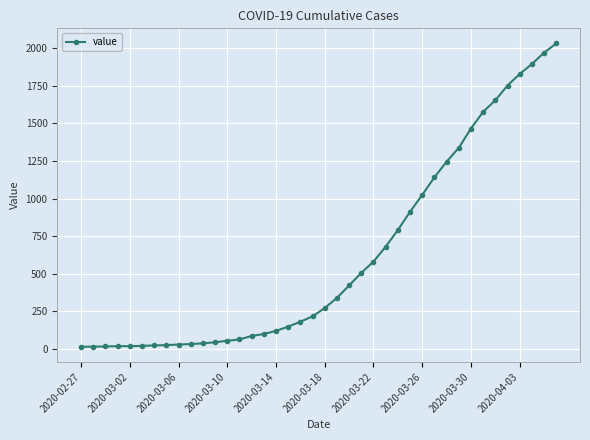

What is the maximum value shown in the chart?

2032